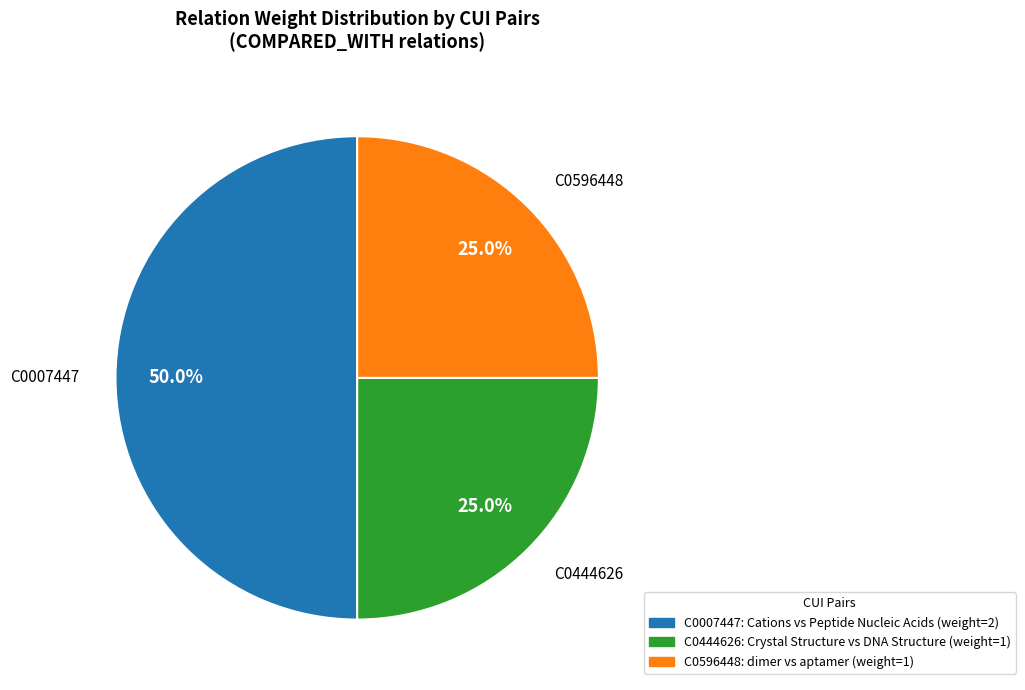

True or false: C0596448 accounts for 16% of the total.

False